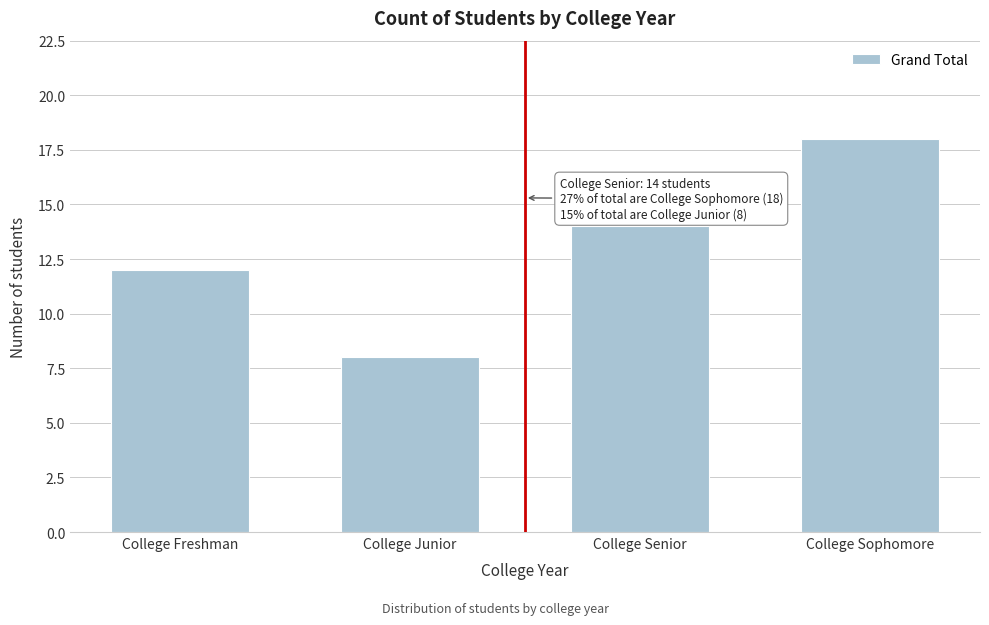

Reading left to right, what are all the values shown in this chart?

College Freshman=12	College Junior=8	College Senior=14	College Sophomore=18